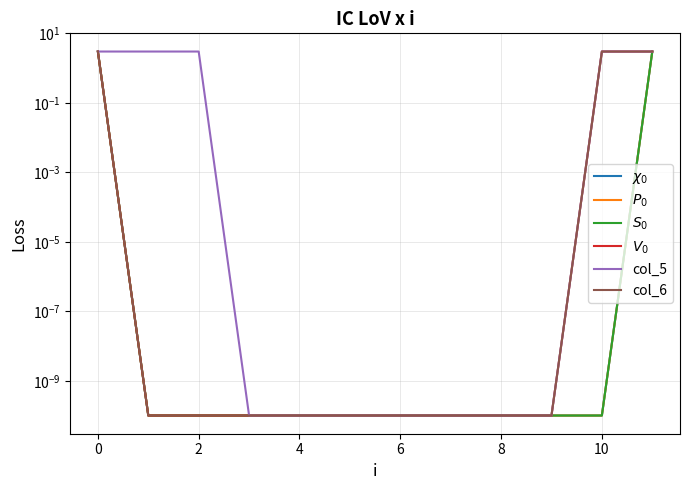

The value of col_6 at 4 is 0.0. True or false?

True